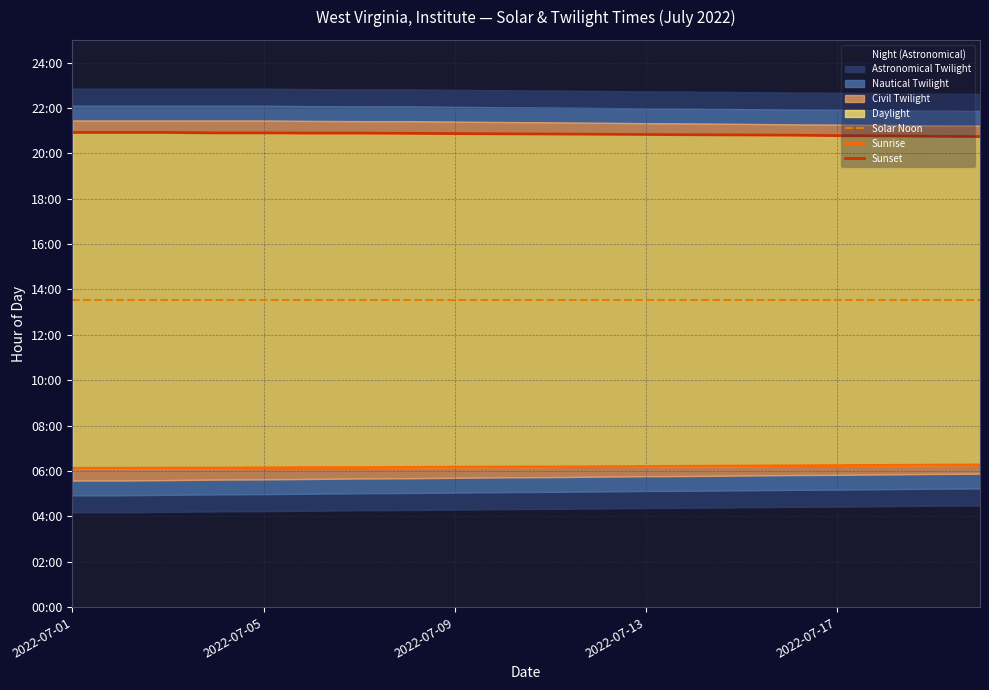

What is the sum of the Sunrise values at 13 and 2022-07-05?

12.3